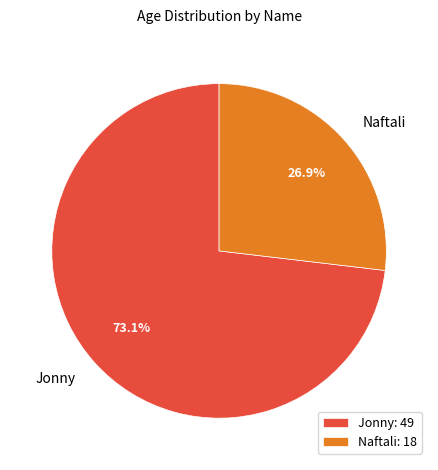

What is the largest slice in the pie chart?

Jonny